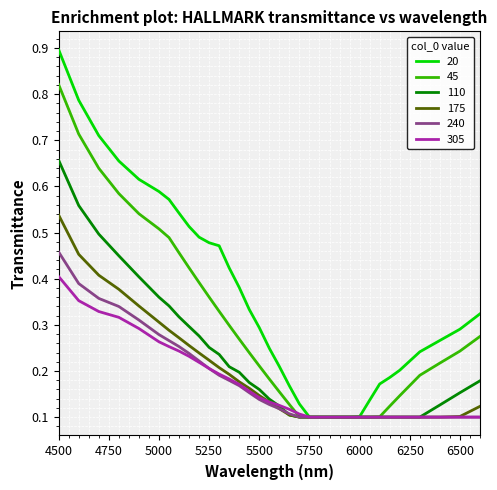

Rank the series by their maximum value, from highest to lowest.

20, 45, 110, 175, 240, 305